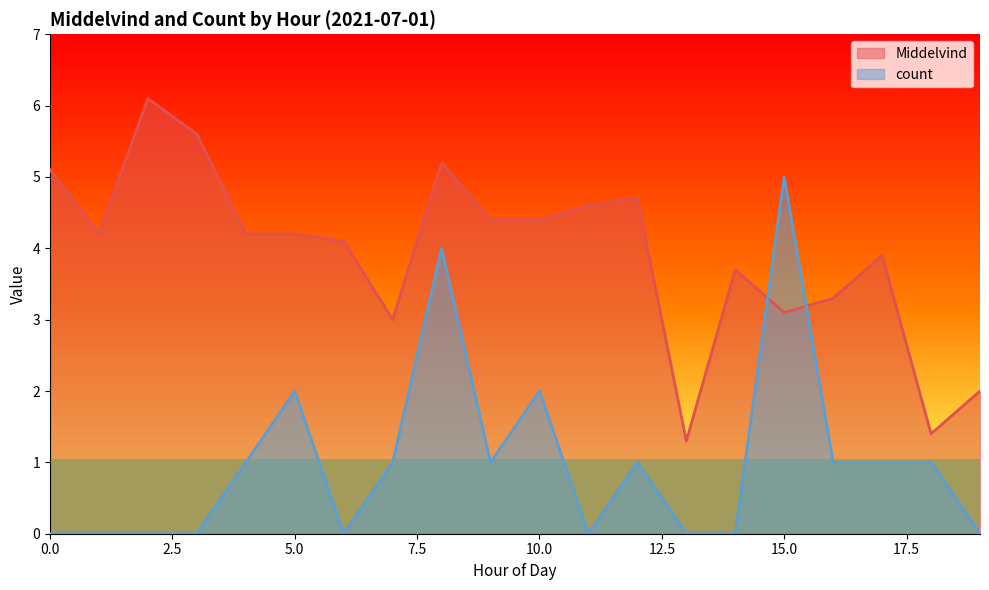

At which category does Middelvind reach its first local valley?

1